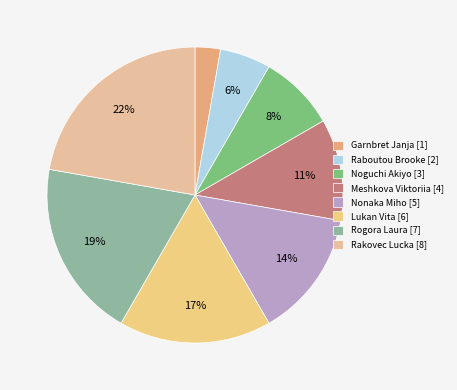

How many slices are in this pie chart?

8